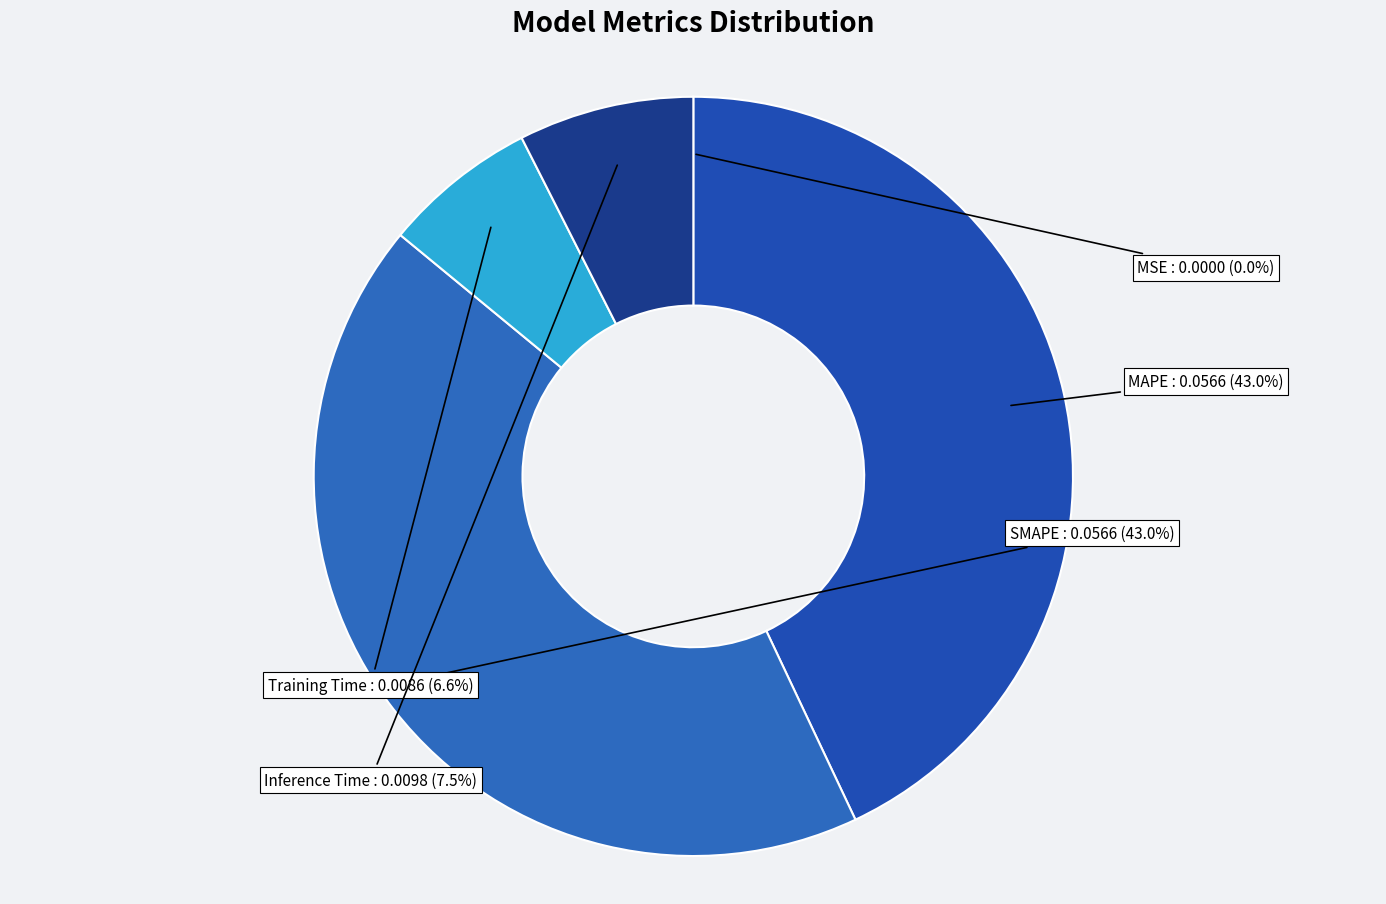

What portion of the pie excludes SMAPE?

57.0%